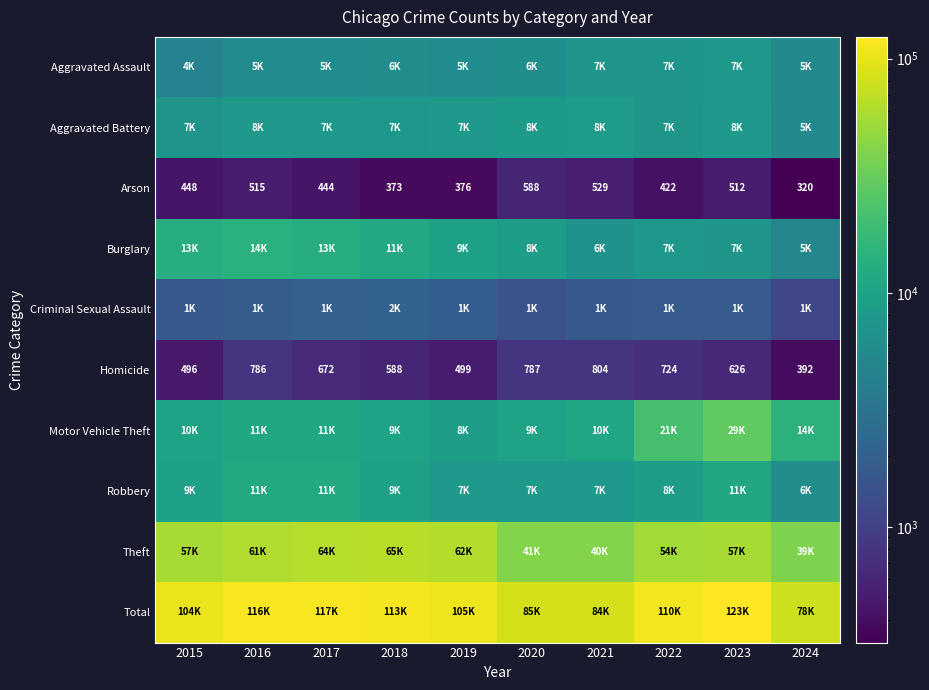

What is the approximate value of Homicide at 2022?

724